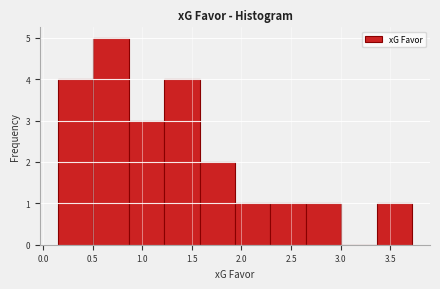

Over which range of the x-axis is the bar tallest?

0.50 to 0.85